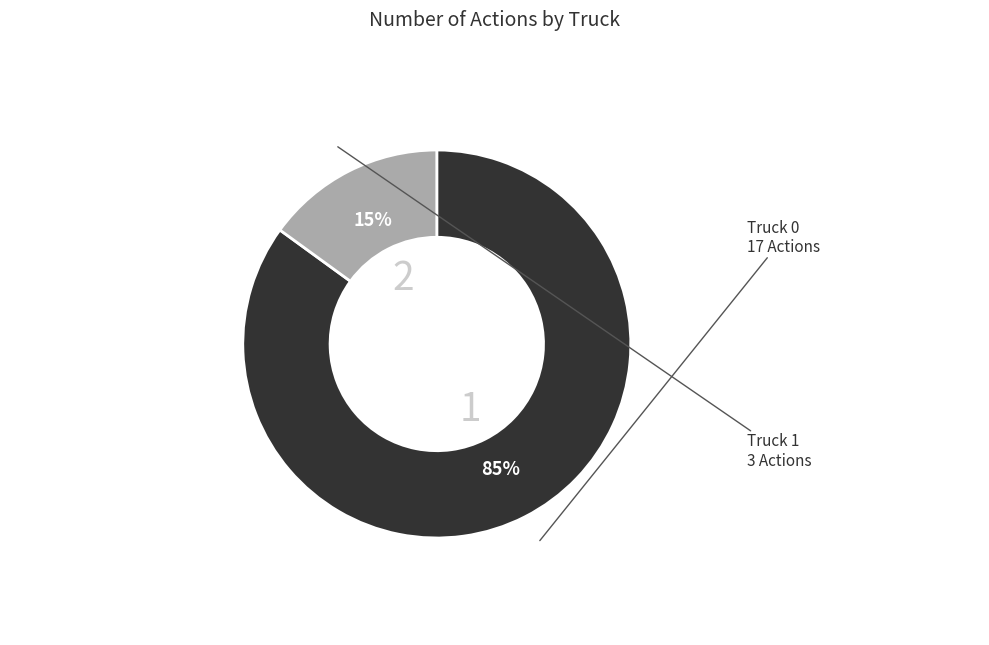

To the nearest percent, what portion does Truck 1 represent?

15%